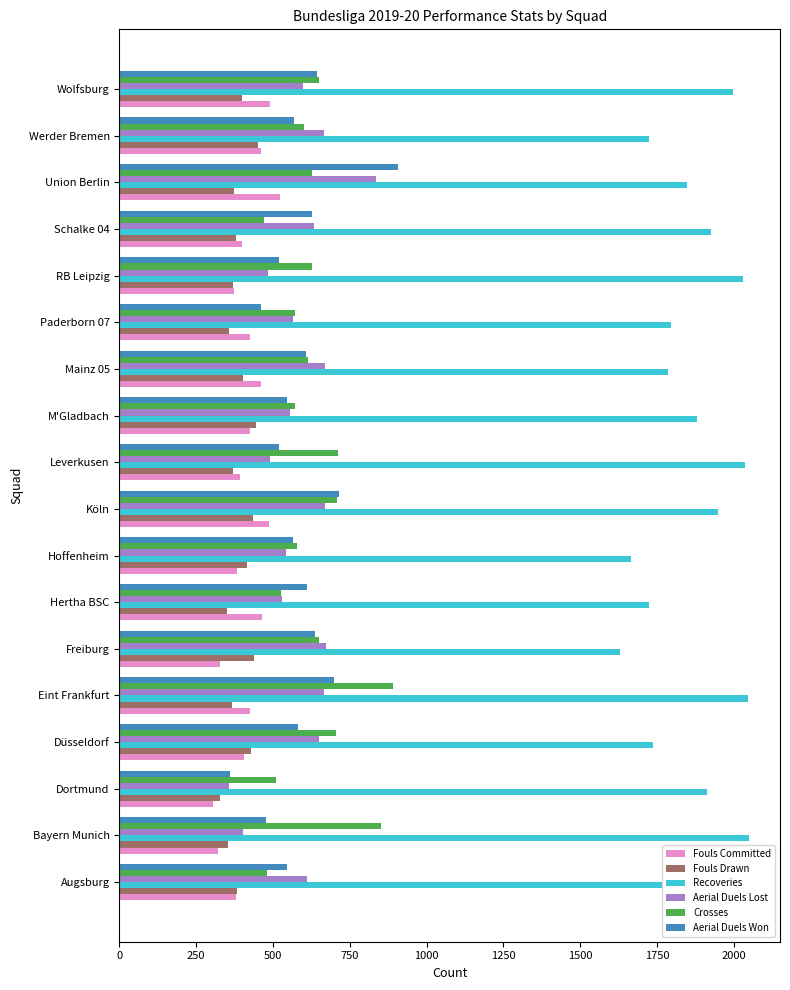

How many values in the Fouls Committed series are below 424?

9